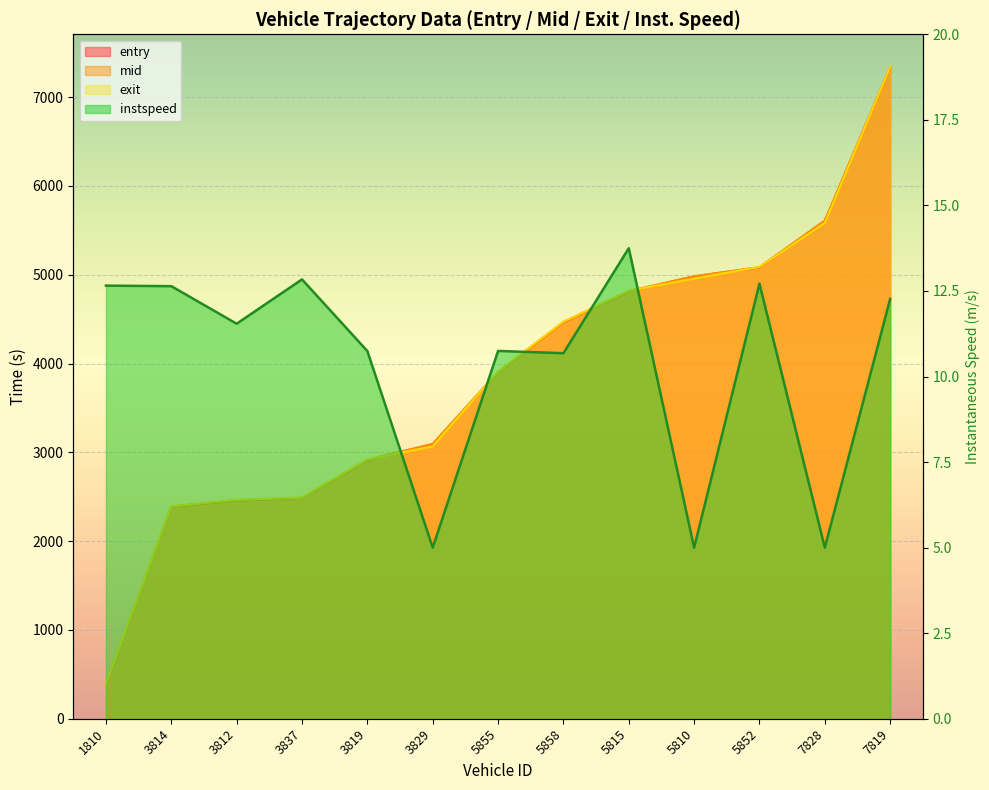

Between 7828 and 7819, which is larger?

7819